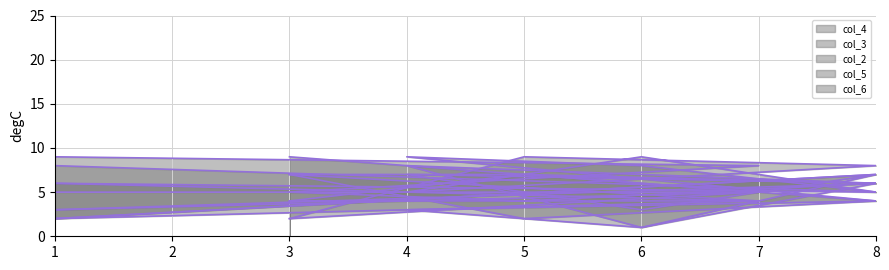

How many series are shown in this chart?

5